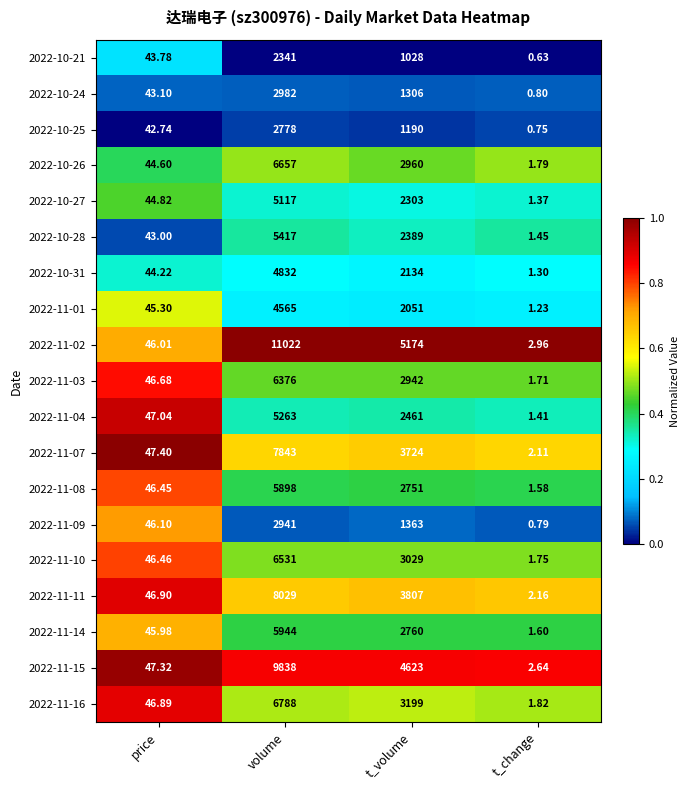

Which series has the largest range (max minus min)?

2022-11-02